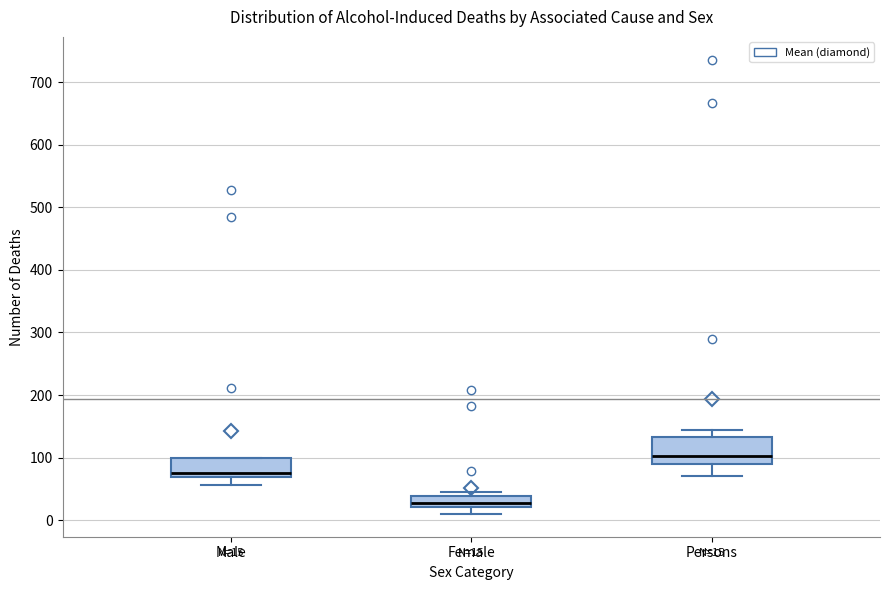

Which box's median line is the highest?

Persons